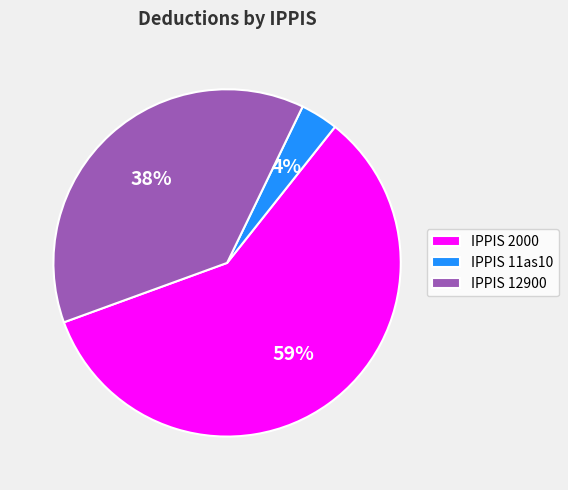

Which slice is the largest?

IPPIS 2000